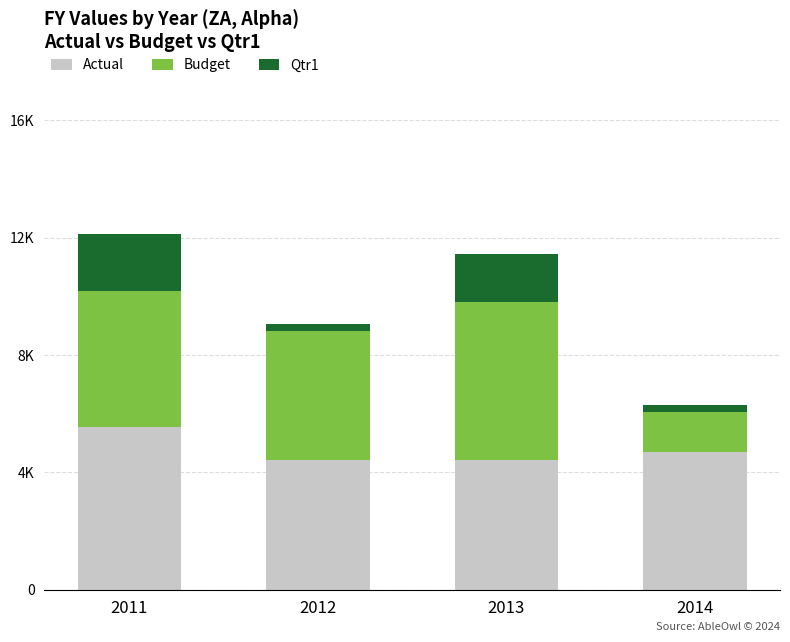

What are all the series names shown in the legend?

Actual, Budget, Qtr1